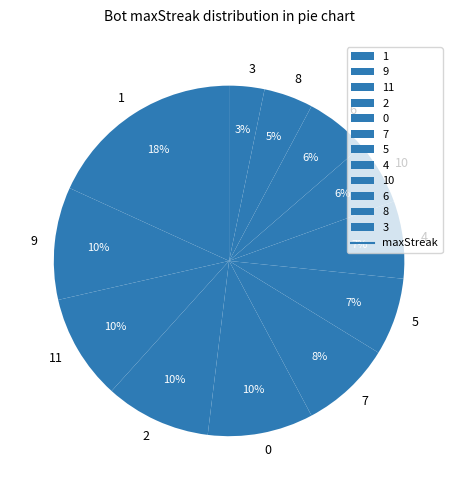

Is it true that 10 is 6% of the pie?

True